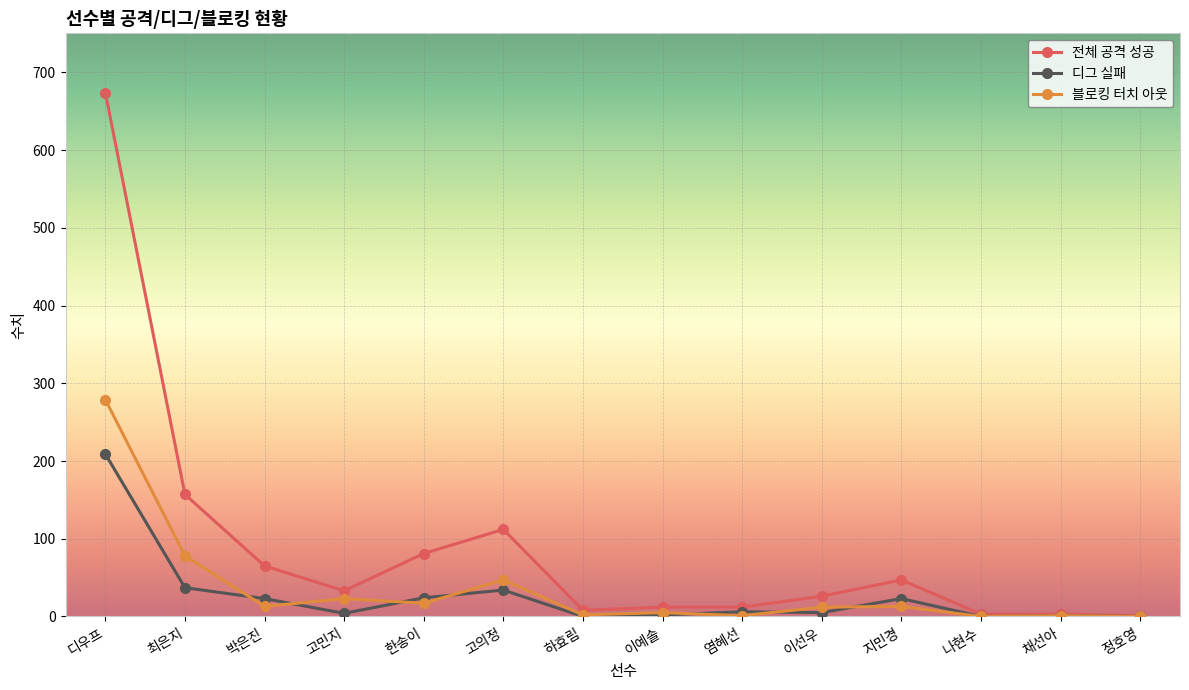

Where is the first local minimum for 전체 공격 성공?

고민지